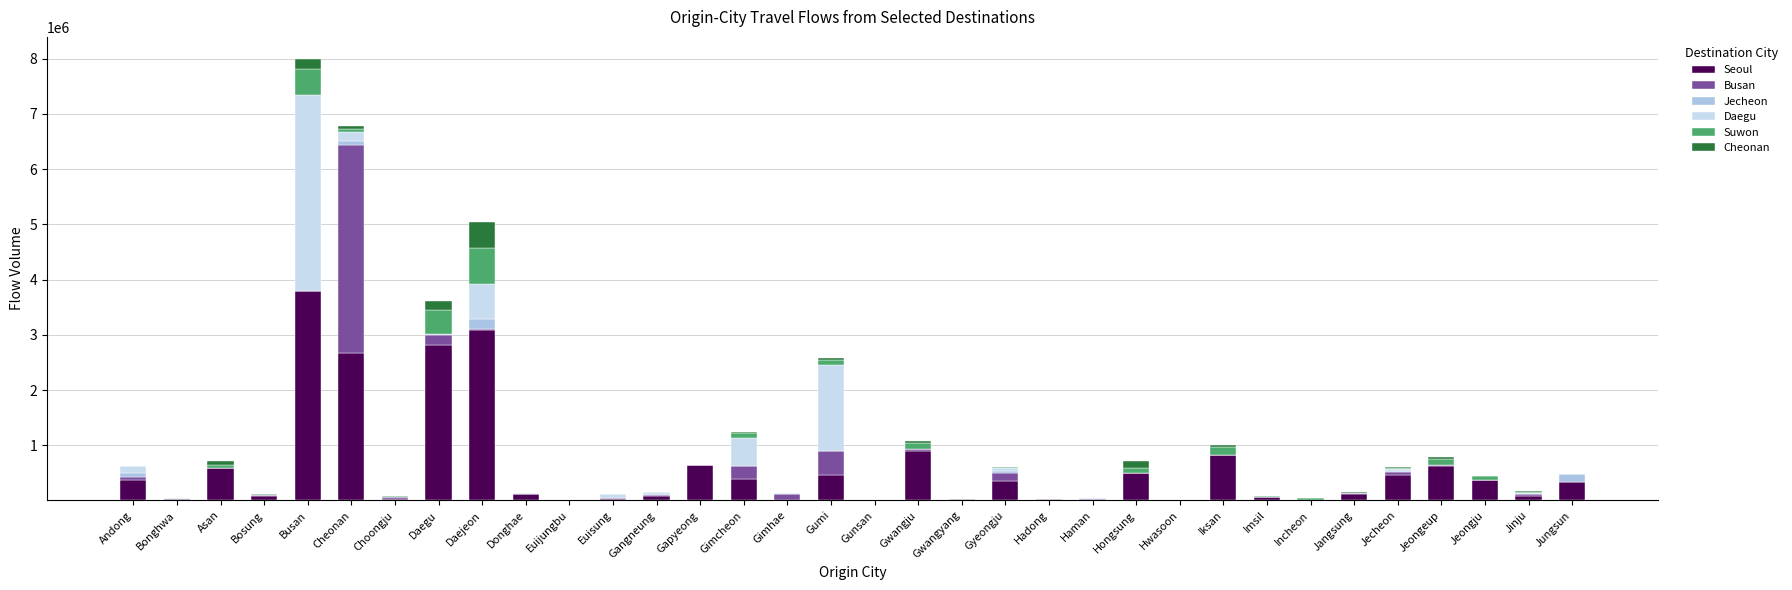

Which category has the highest value in the Seoul series?

Busan